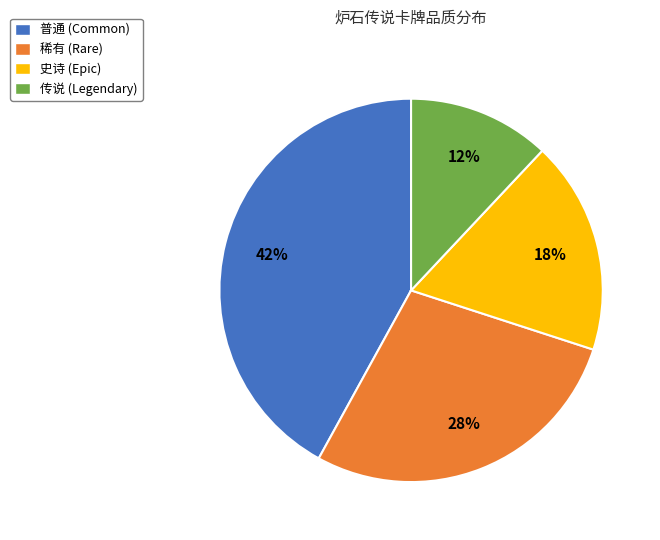

Count the number of slices in the pie.

4